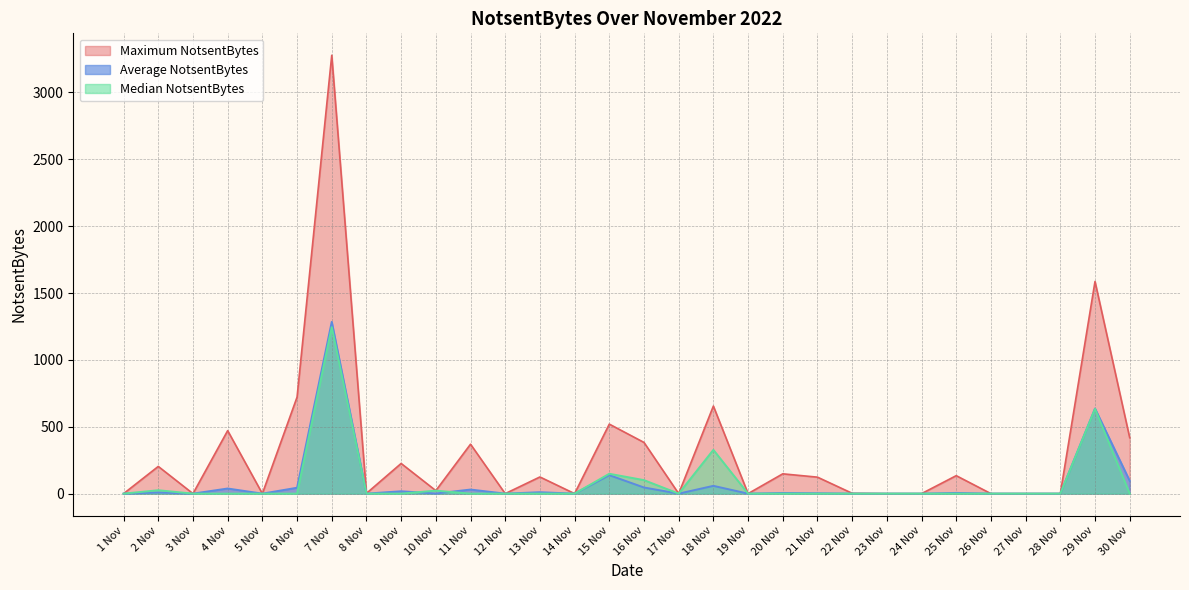

After their last crossing, which series has the higher values: Average NotsentBytes or Median NotsentBytes?

Average NotsentBytes